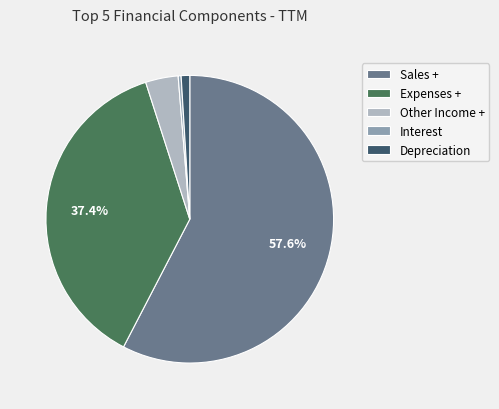

True or false: Interest accounts for 0% of the total.

True